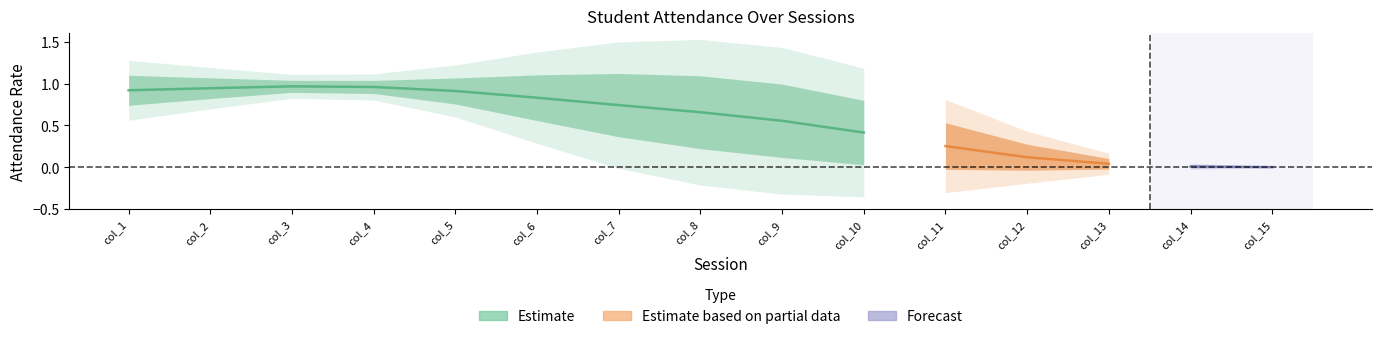

Is it true that Bảo equals 2 at col_1?

False